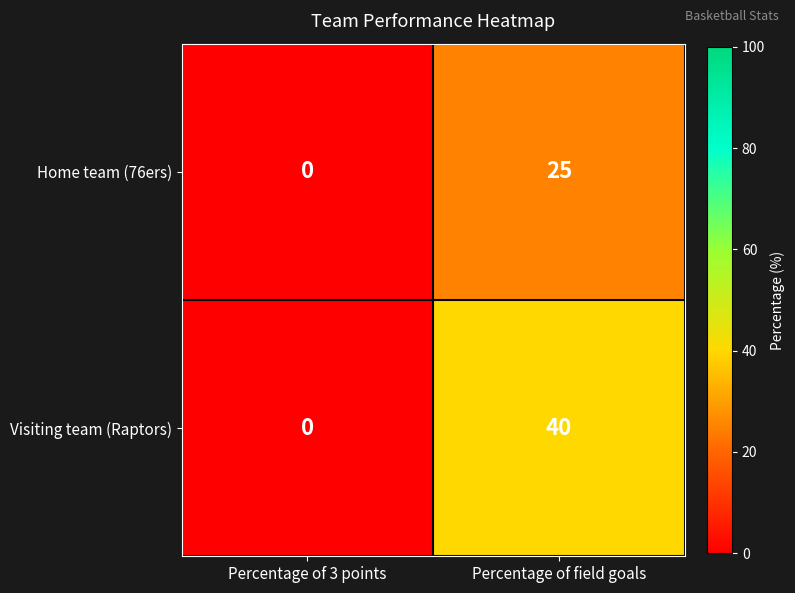

Between Percentage of 3 points and Percentage of field goals, which series saw the biggest shift?

Visiting team (Raptors)